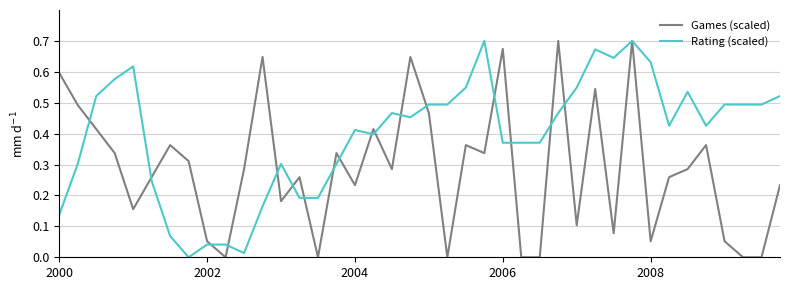

List the series in order of their overall mean, lowest first.

Games (scaled), Rating (scaled)